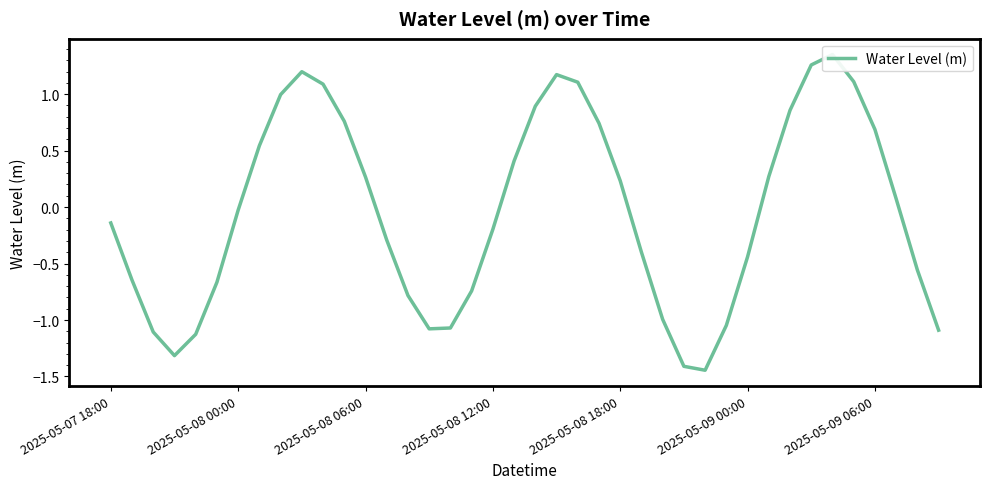

Where is the first local maximum?

9